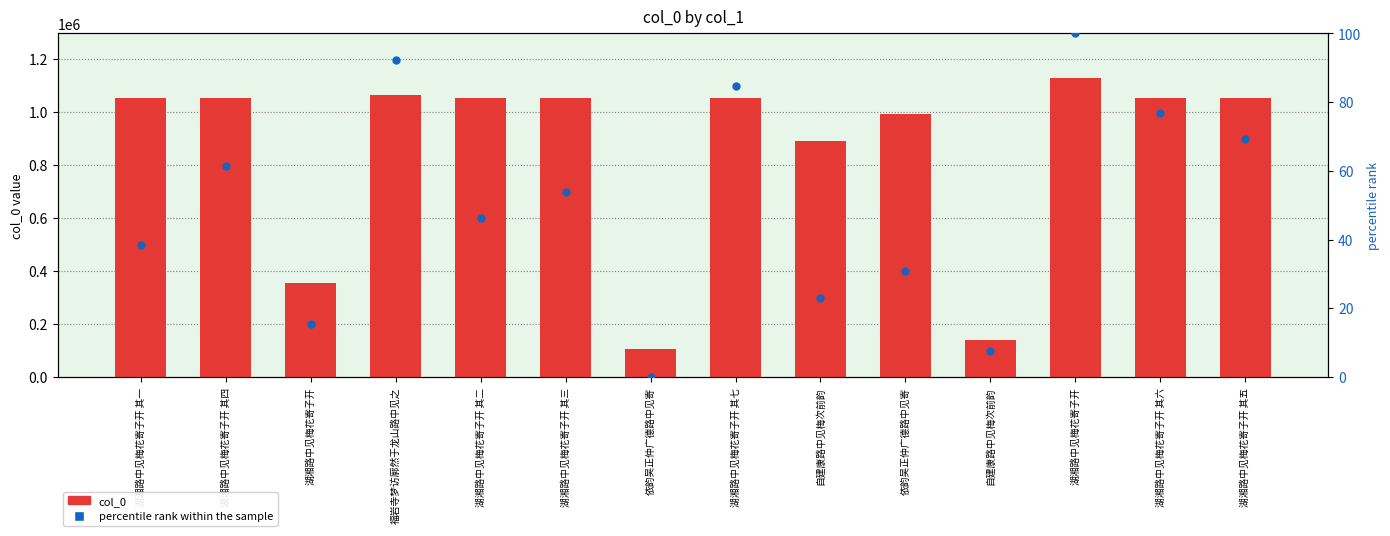

What is the total value across all series at 湖湘路中见梅花寄子开 其六?

1052594.9